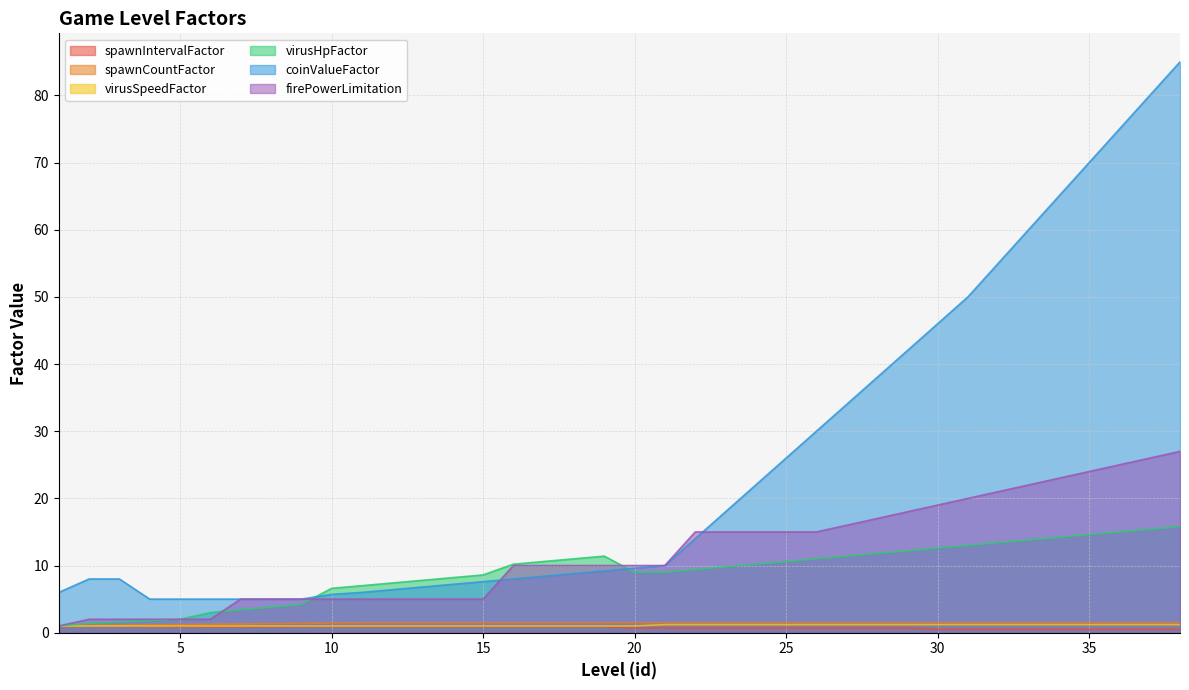

What is the value of the spawnCountFactor point at the 25th from the left?

1.5